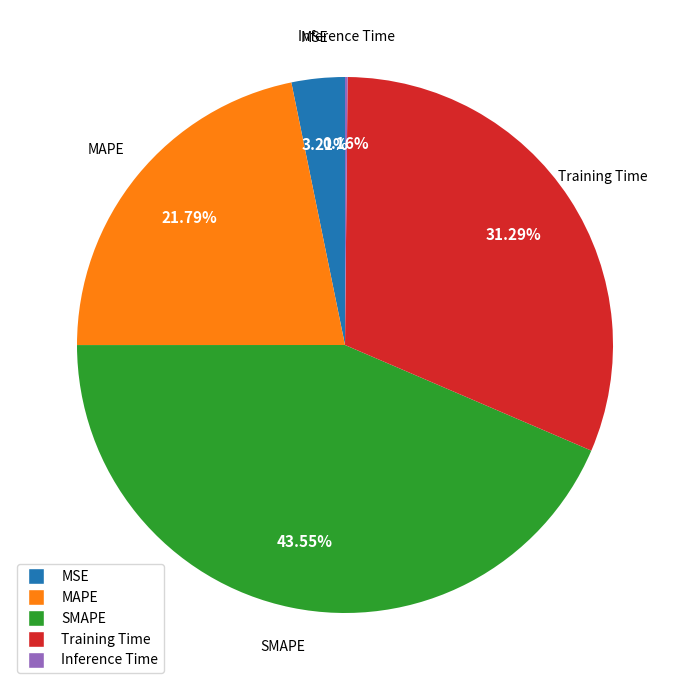

Do MAPE and MSE together represent more than half of the pie?

No